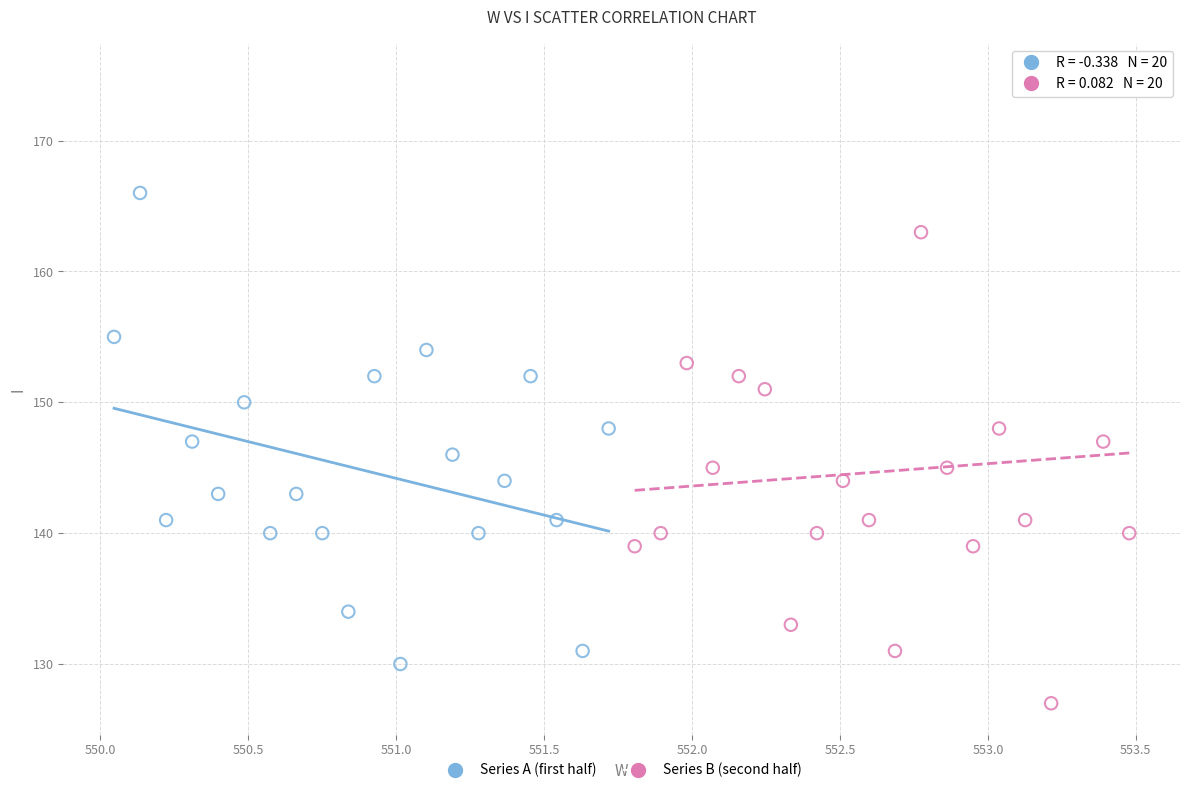

Which series reaches the minimum Y coordinate?

Series B (second half)